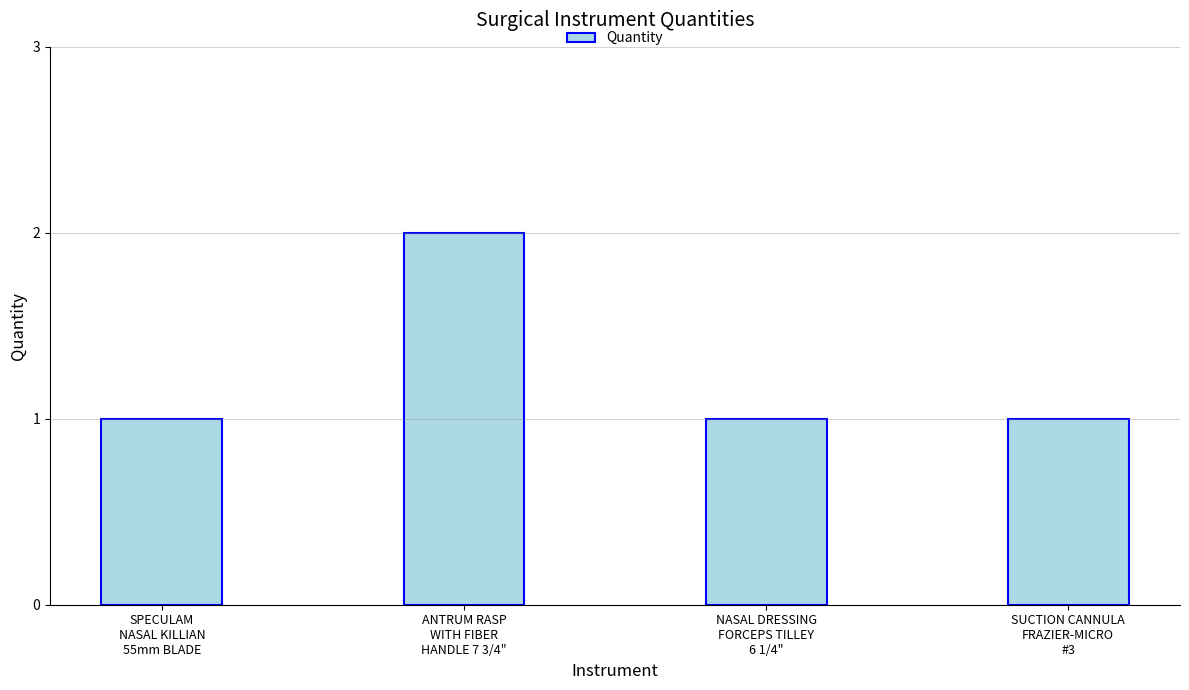

What is the difference between the maximum and minimum values?

1